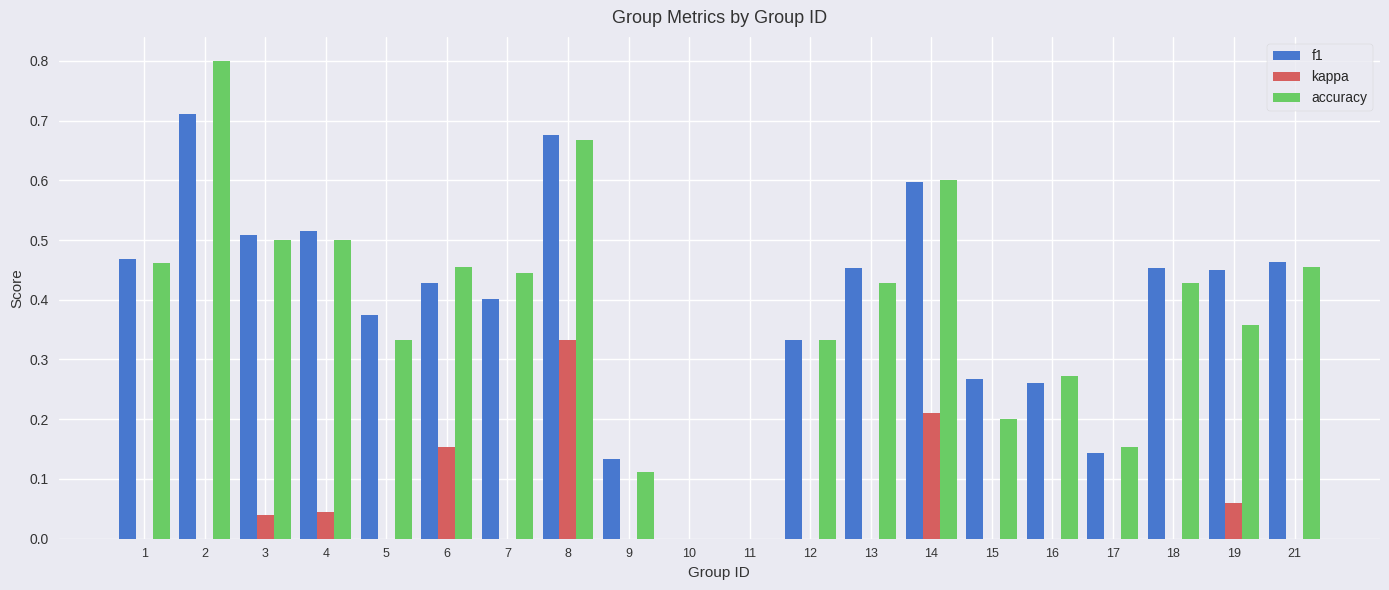

Which series has the widest spread of values?

accuracy